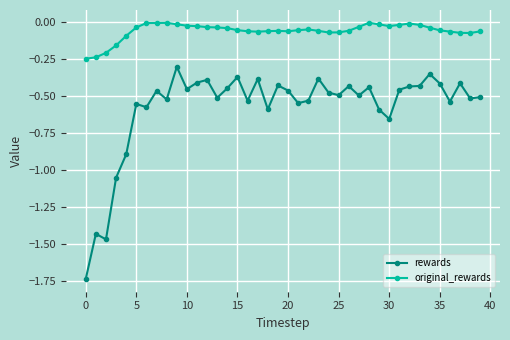

At how many categories does at least one series exceed -1?

40